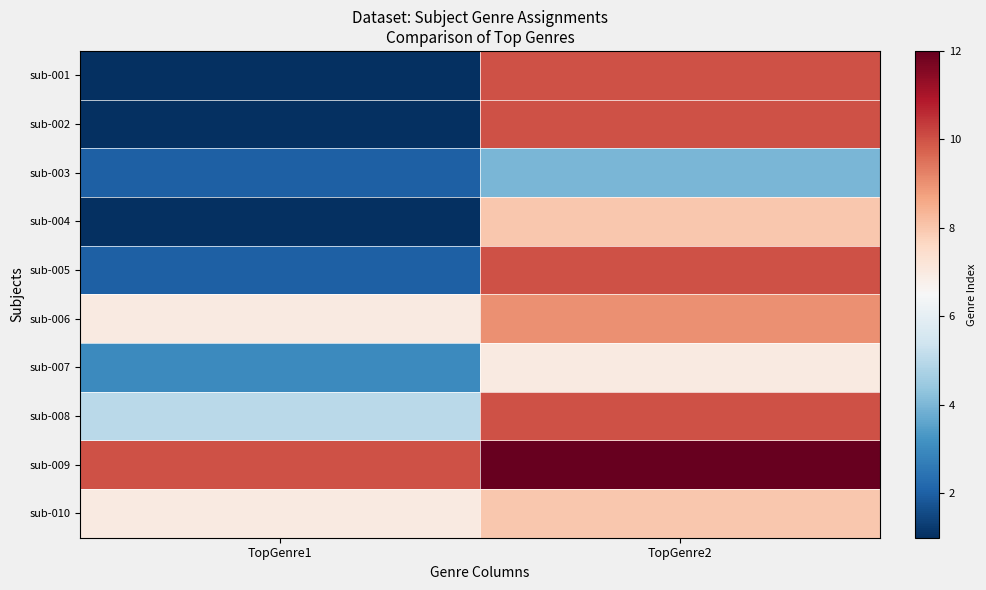

Between TopGenre1 and TopGenre2, which is larger?

TopGenre2